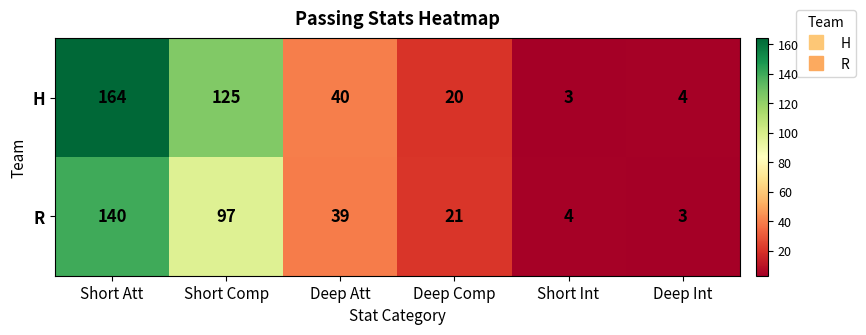

Is it true that R equals 12 at Deep Att?

False